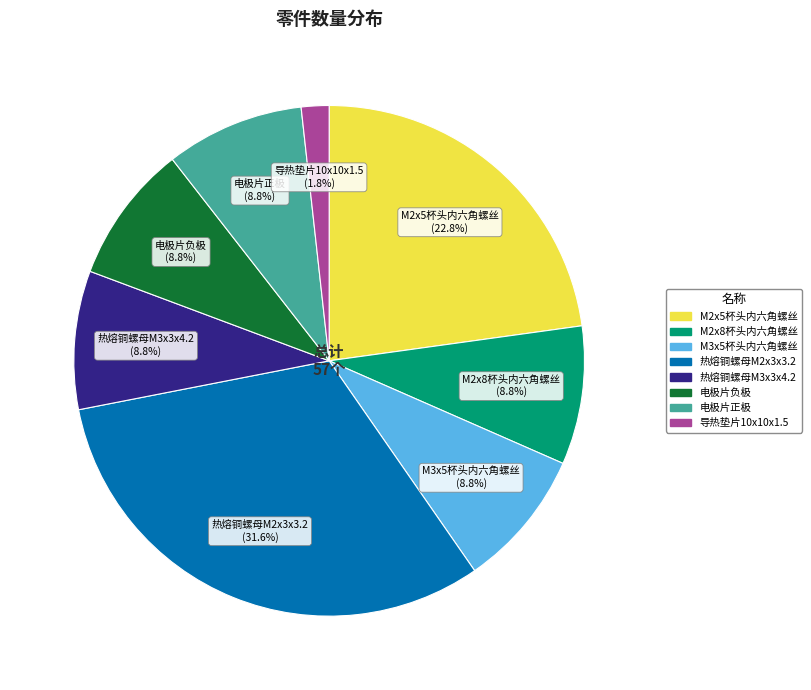

The 电极片正极 slice represents 9% of the pie. True or false?

True